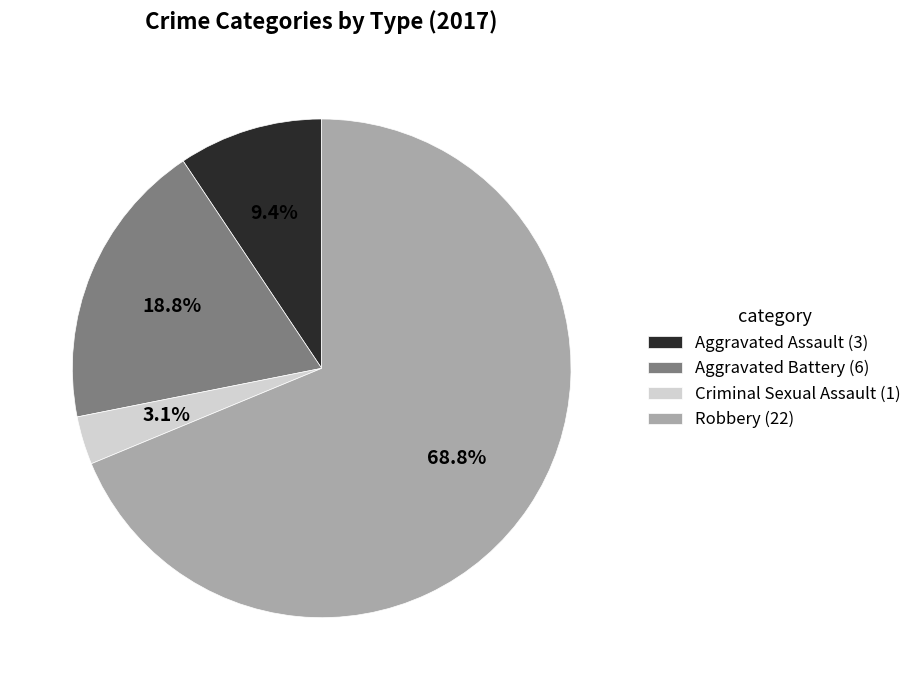

The Aggravated Battery slice represents 9% of the pie. True or false?

False